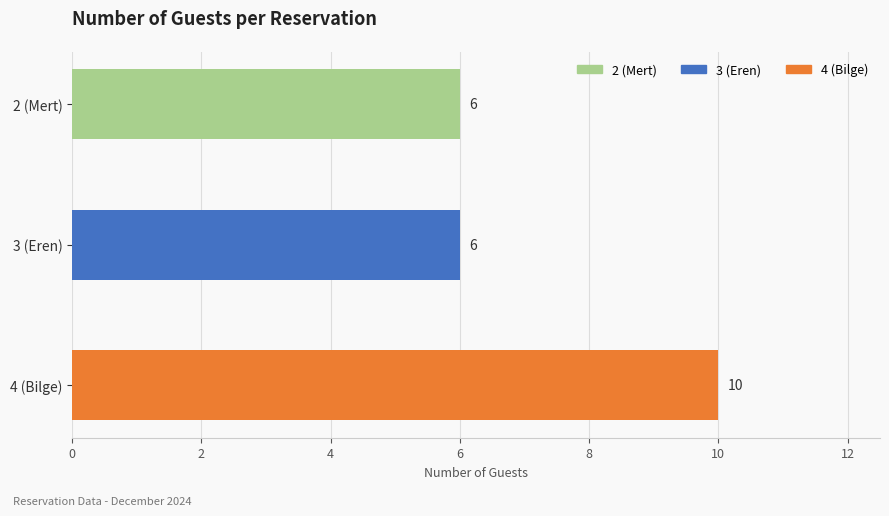

Does the chart contain stacked bars?

No